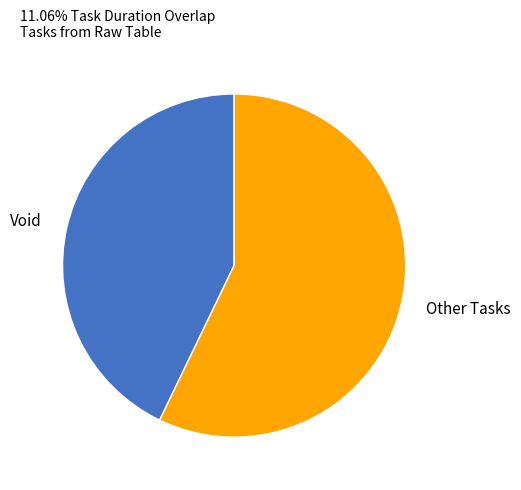

Rank the categories by value from highest to lowest.

Other Tasks, Void